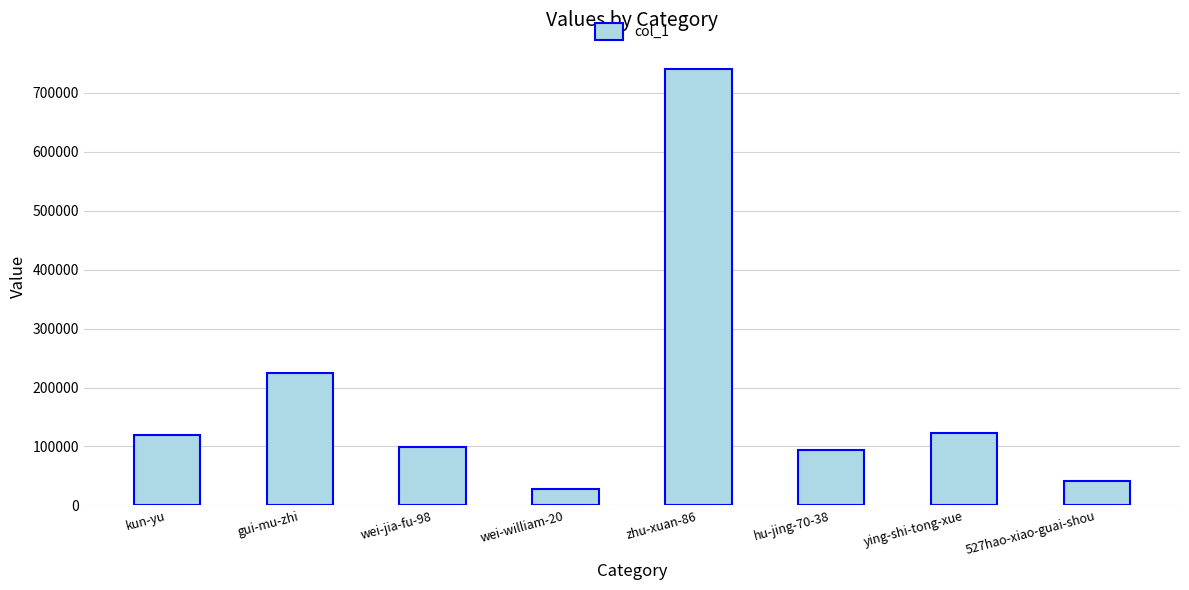

True or false: the data shows 27258 at wei-william-20.

True